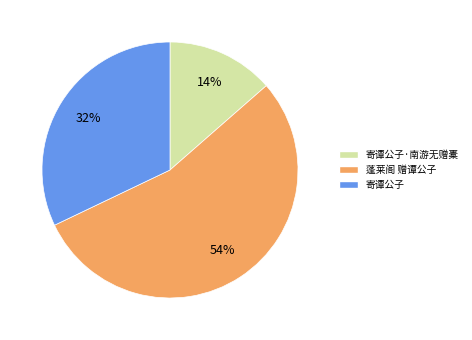

To the nearest percent, what is the average slice percentage?

33%